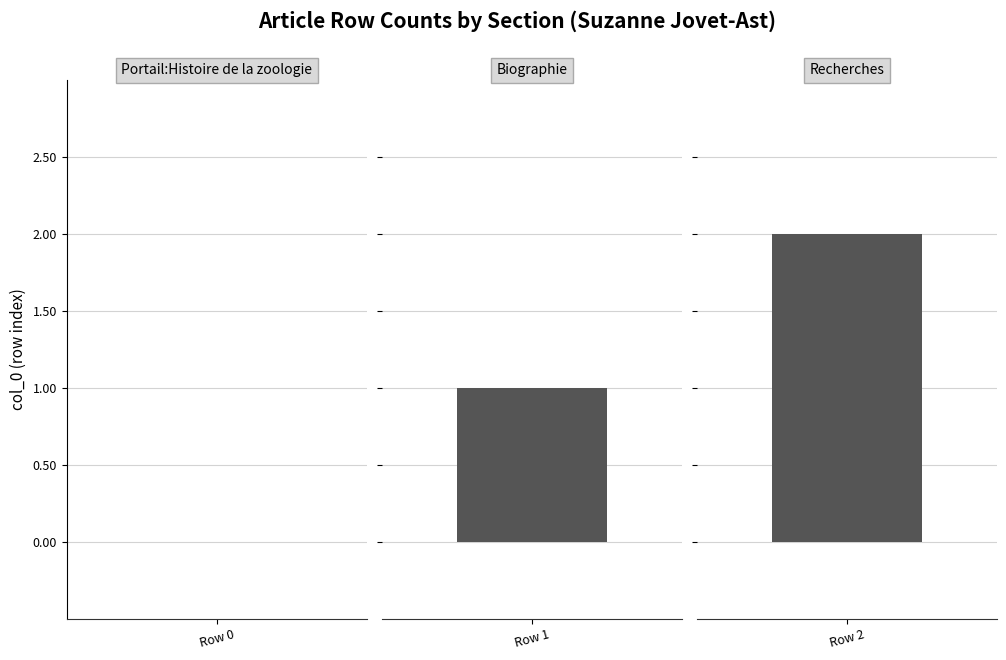

The chart shows a value of 1 at Row 1. True or false?

True